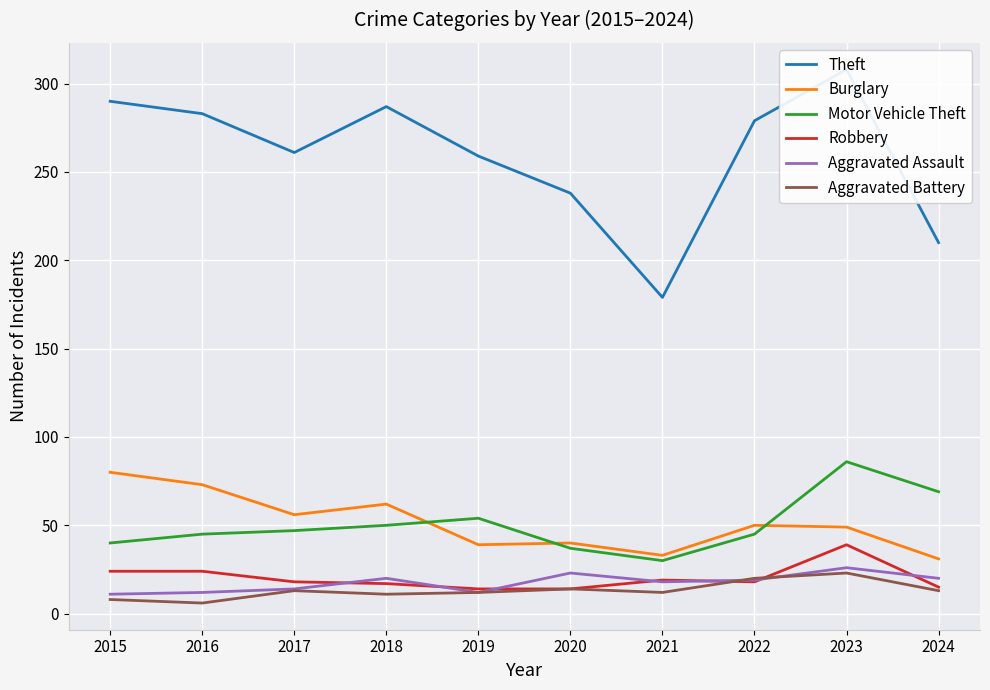

Rank the categories by Aggravated Battery value from lowest to highest.

2016, 2015, 2018, 2019, 2021, 2017, 2024, 2020, 2022, 2023